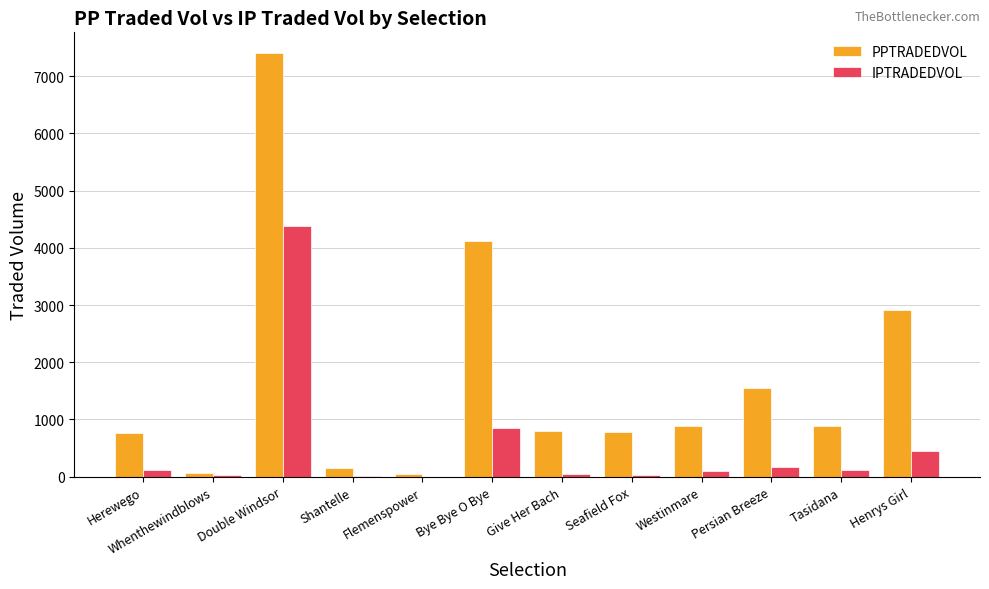

At which category is the sum across all series the highest?

Double Windsor